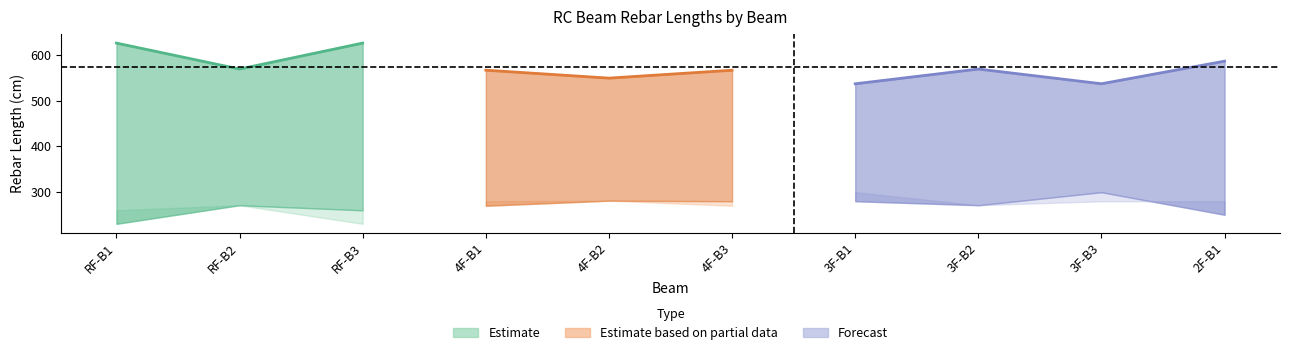

True or false: right1 has more than 0 points higher than both neighbors.

True